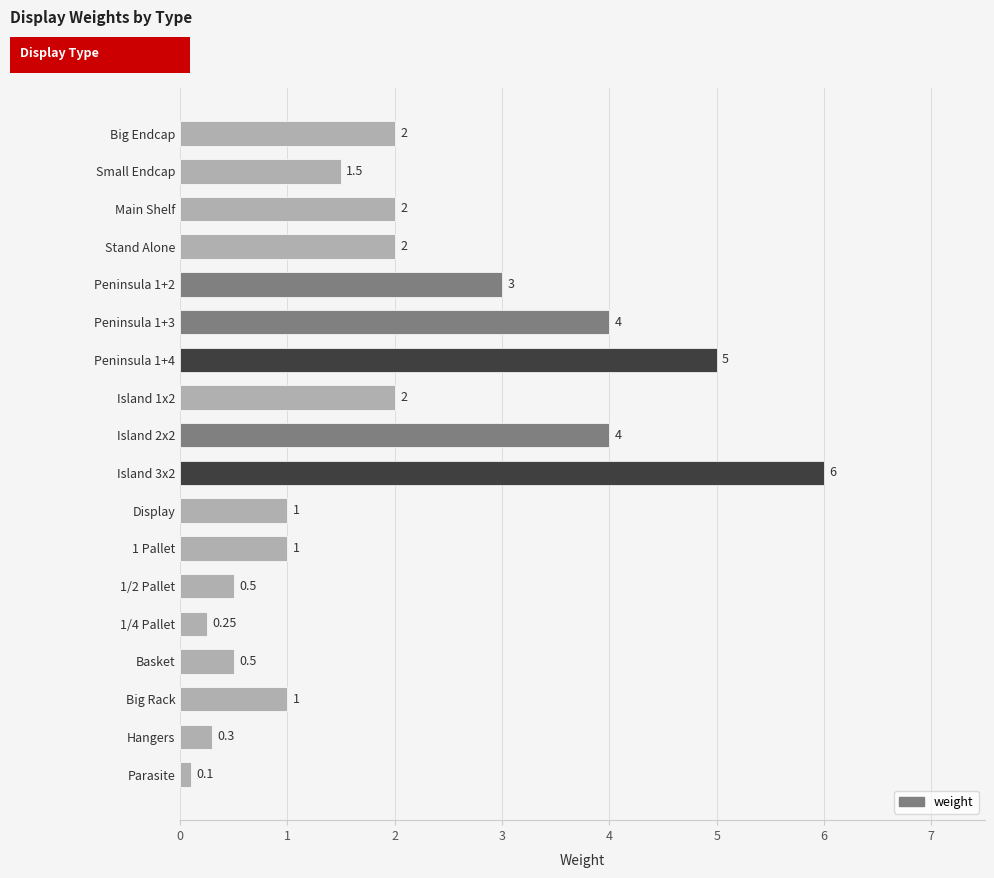

What is the change in value from Island 1x2 to Big Rack?

-1.0